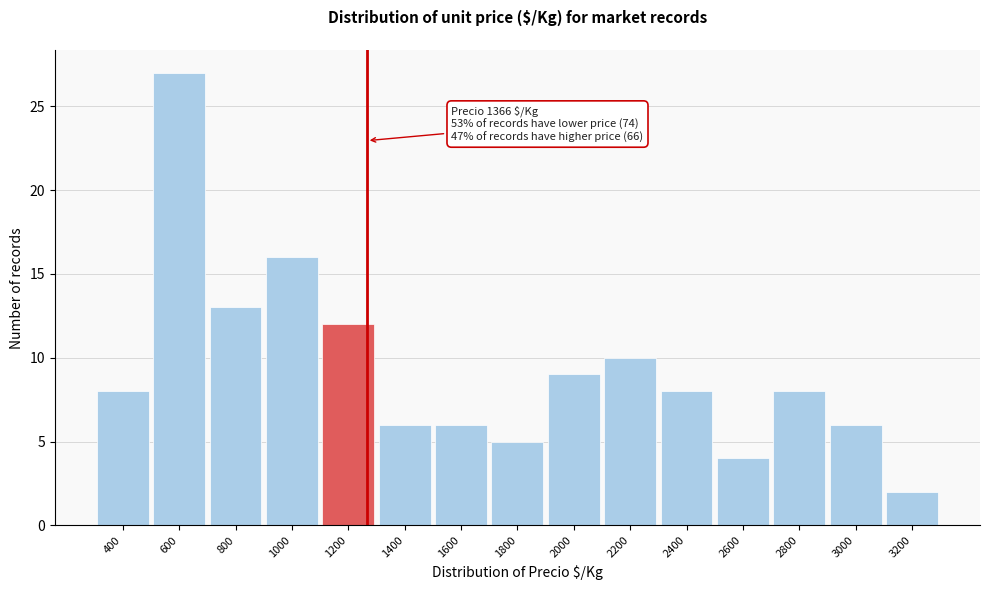

Reading left to right, what are all the values shown in this chart?

400=8	600=27	800=13	1000=16	1200=12	1400=6	1600=6	1800=5	2000=9	2200=10	2400=8	2600=4	2800=8	3000=6	3200=2